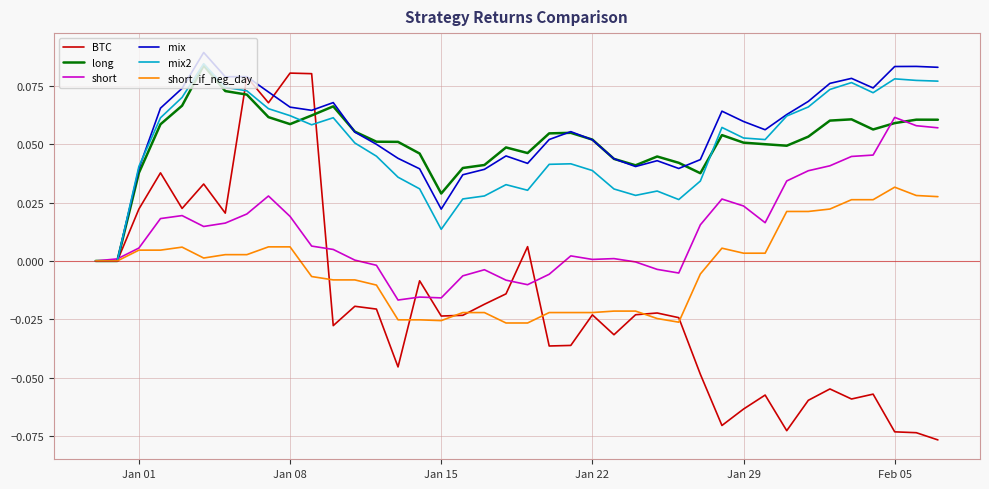

What are all the series names shown in the legend?

BTC, long, short, mix, mix2, short_if_neg_day